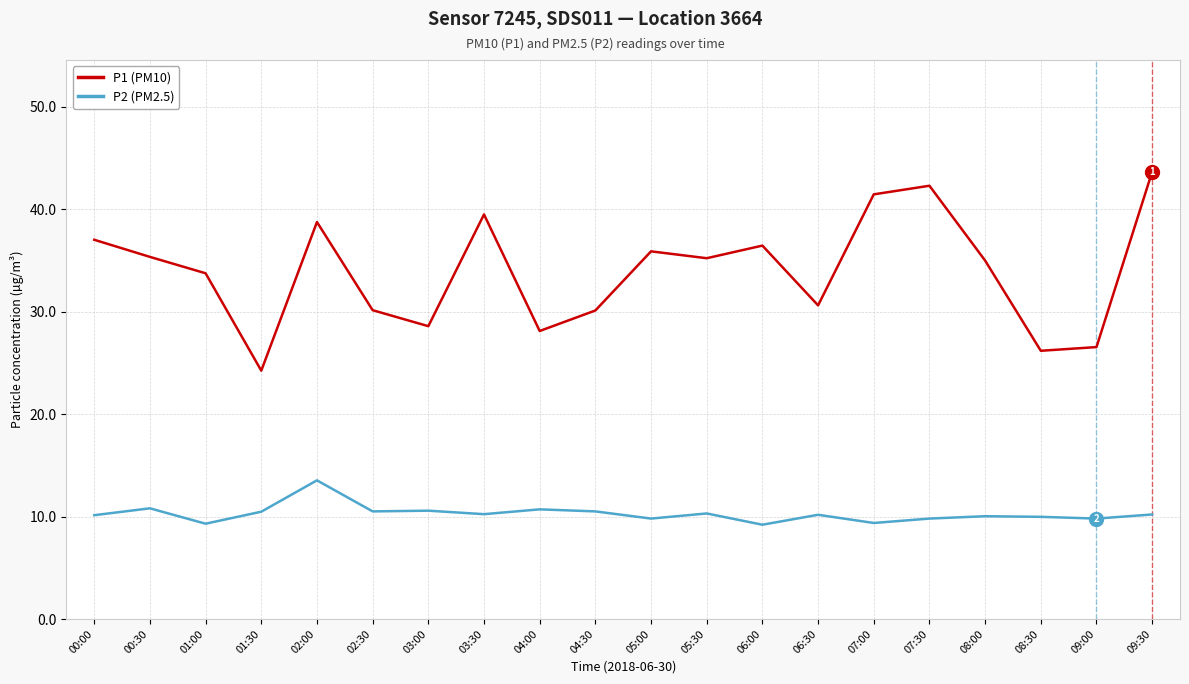

Is it true that P1 (PM10) equals 43.6 at 09:30?

True